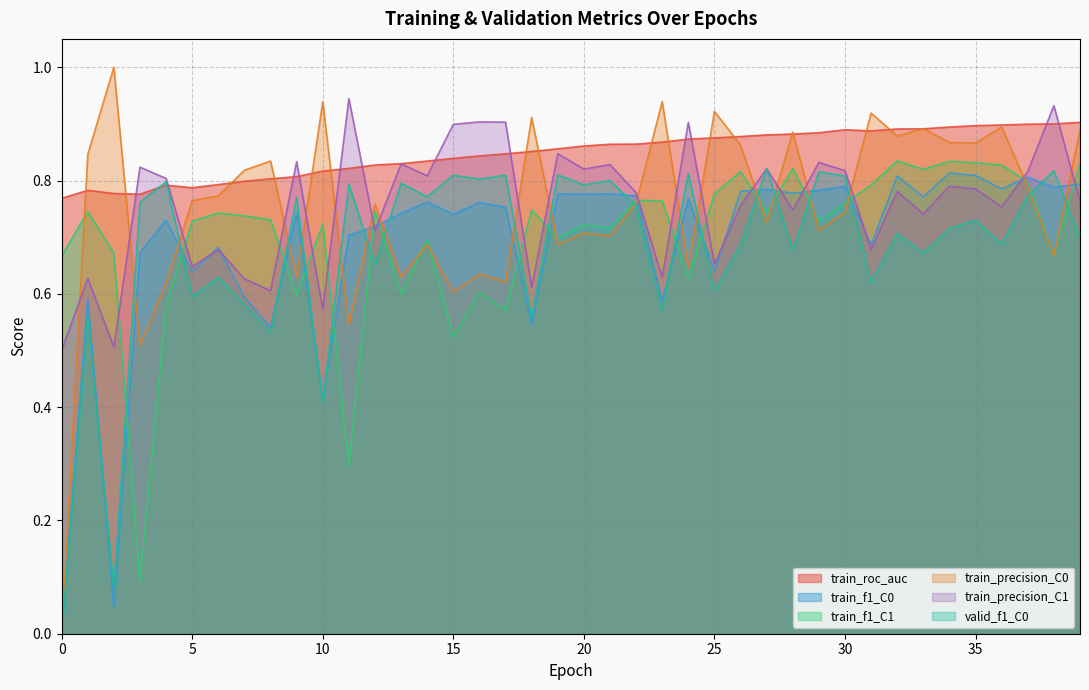

Rank the series at 20 from highest to lowest value.

train_roc_auc, train_precision_C1, valid_f1_C0, train_f1_C0, train_f1_C1, train_precision_C0